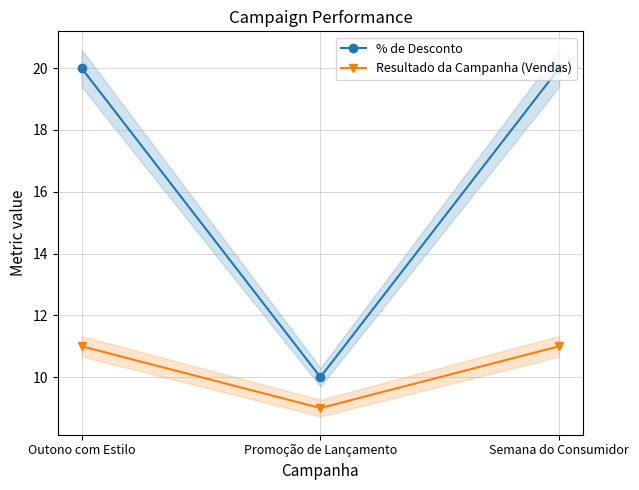

Does the chart have visible grid lines?

Yes